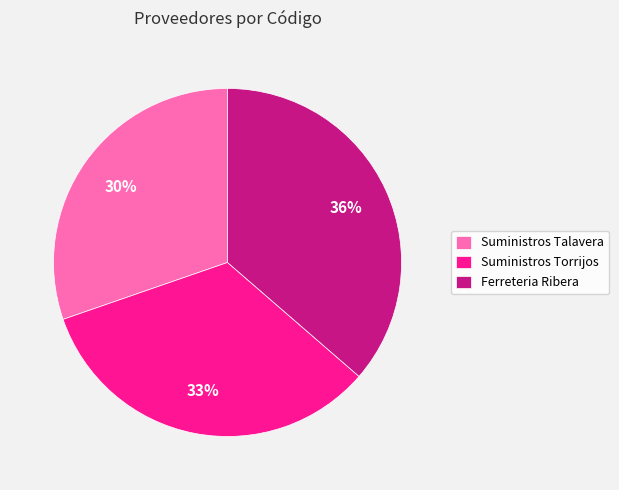

What is the ratio of the value at Suministros Talavera to the value at Suministros Torrijos?

0.9